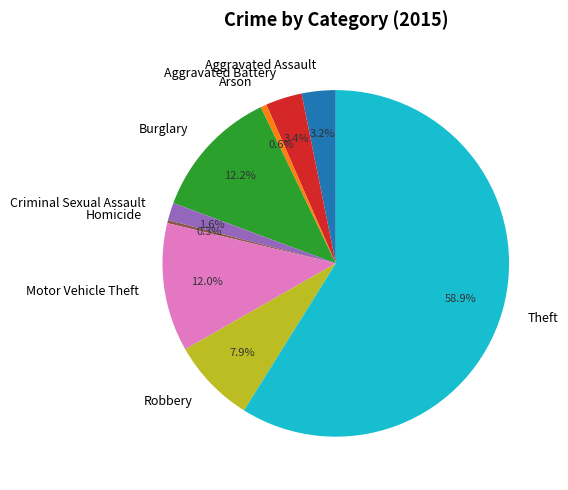

The Criminal Sexual Assault slice represents 2% of the pie. True or false?

True